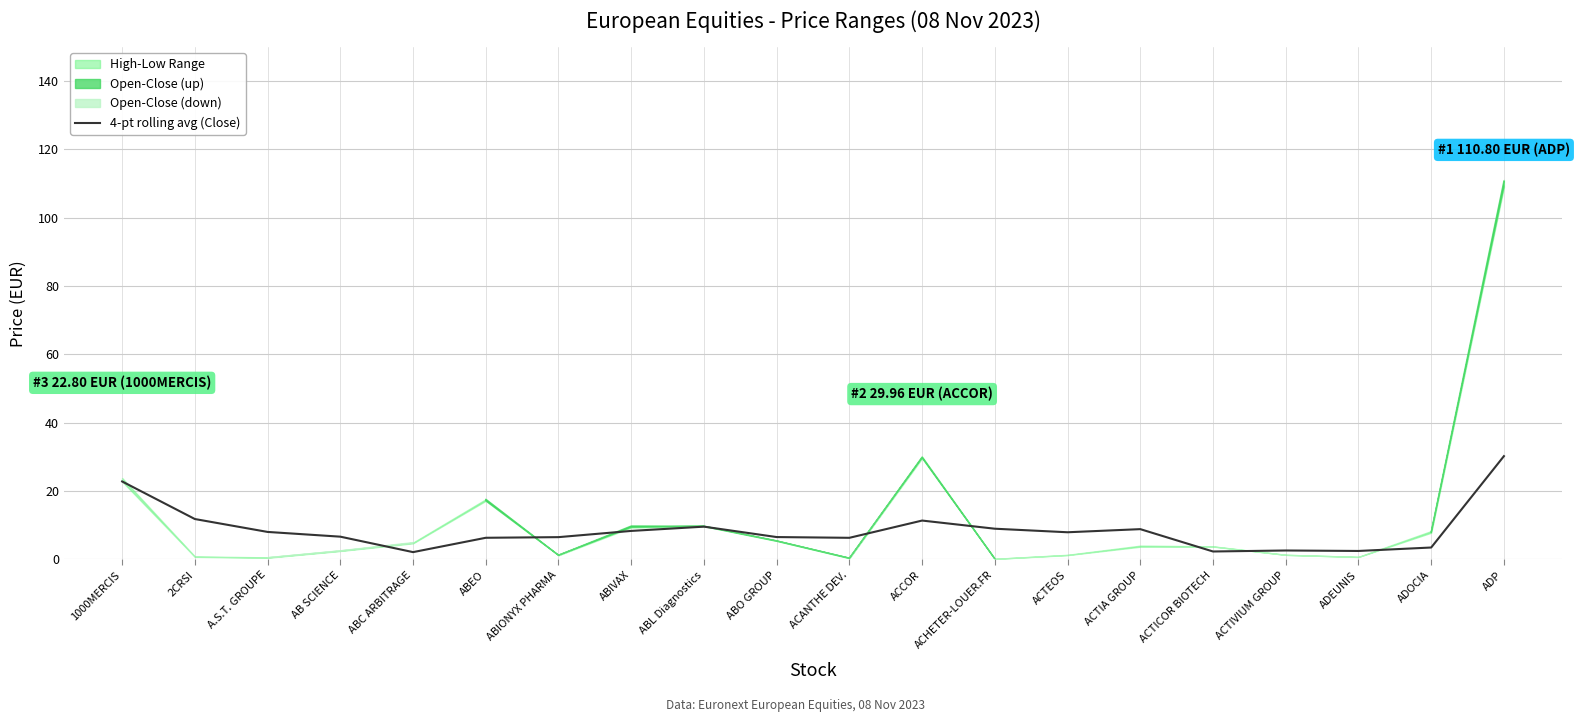

Which category has the highest value across all series?

ADP